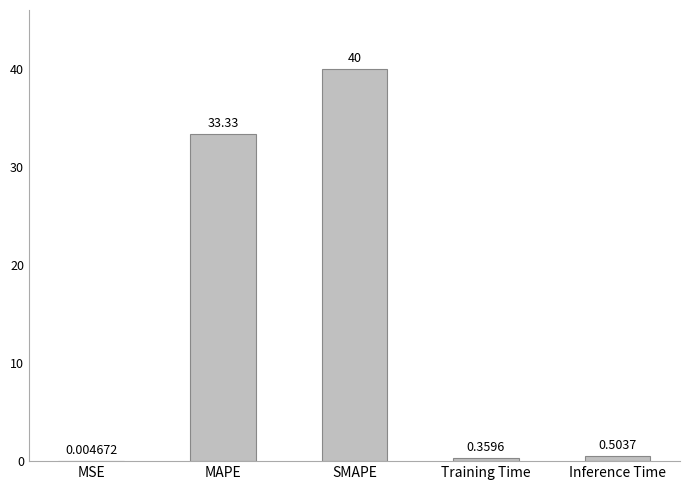

What is the average value?

14.8